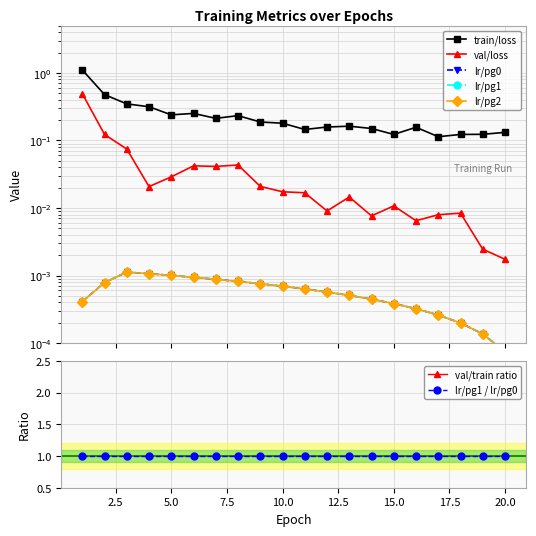

Reading right to left, what are all the values shown in this chart?

train/loss: 20=0.1	19=0.1	18=0.1	17=0.1	16=0.2	15=0.1	14=0.2	13=0.2	12=0.2	11=0.1	10=0.2	9=0.2	8=0.2	7=0.2	6=0.3	5=0.2	4=0.3	3=0.3	2=0.5	1=1.1
val/loss: 20=0.0	19=0.0	18=0.0	17=0.0	16=0.0	15=0.0	14=0.0	13=0.0	12=0.0	11=0.0	10=0.0	9=0.0	8=0.0	7=0.0	6=0.0	5=0.0	4=0.0	3=0.1	2=0.1	1=0.5
lr/pg0: 20=0.0	19=0.0	18=0.0	17=0.0	16=0.0	15=0.0	14=0.0	13=0.0	12=0.0	11=0.0	10=0.0	9=0.0	8=0.0	7=0.0	6=0.0	5=0.0	4=0.0	3=0.0	2=0.0	1=0.0
lr/pg1: 20=0.0	19=0.0	18=0.0	17=0.0	16=0.0	15=0.0	14=0.0	13=0.0	12=0.0	11=0.0	10=0.0	9=0.0	8=0.0	7=0.0	6=0.0	5=0.0	4=0.0	3=0.0	2=0.0	1=0.0
lr/pg2: 20=0.0	19=0.0	18=0.0	17=0.0	16=0.0	15=0.0	14=0.0	13=0.0	12=0.0	11=0.0	10=0.0	9=0.0	8=0.0	7=0.0	6=0.0	5=0.0	4=0.0	3=0.0	2=0.0	1=0.0